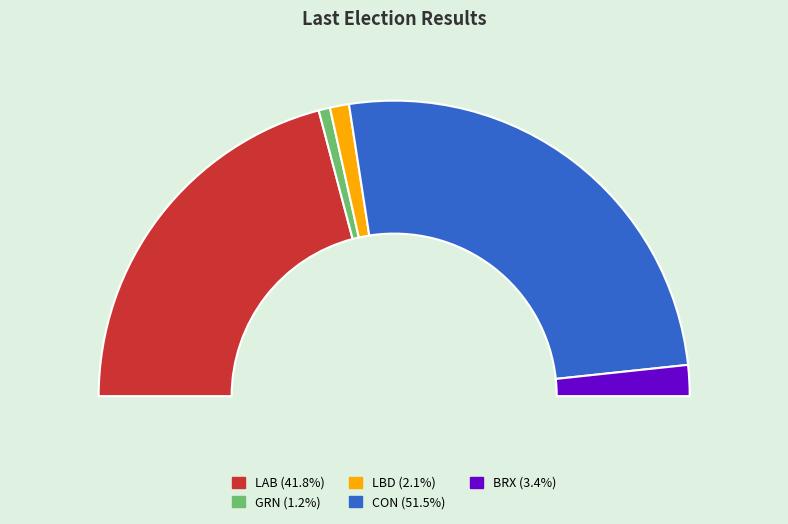

To the nearest percent, what is the combined percentage of OTH and GRN?

1%